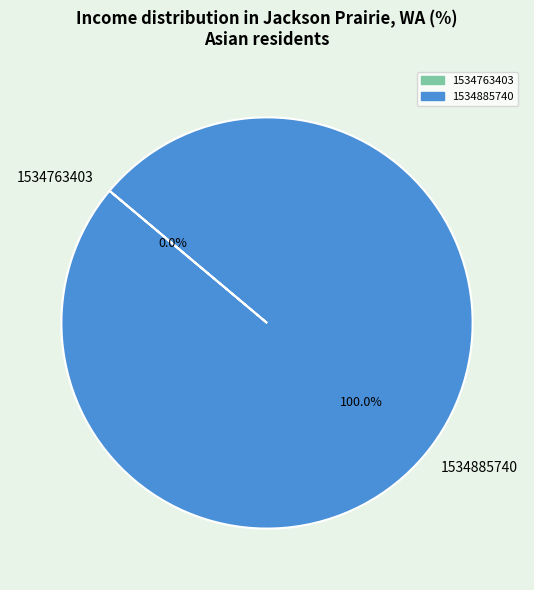

The 1534885740 slice represents 94% of the pie. True or false?

False